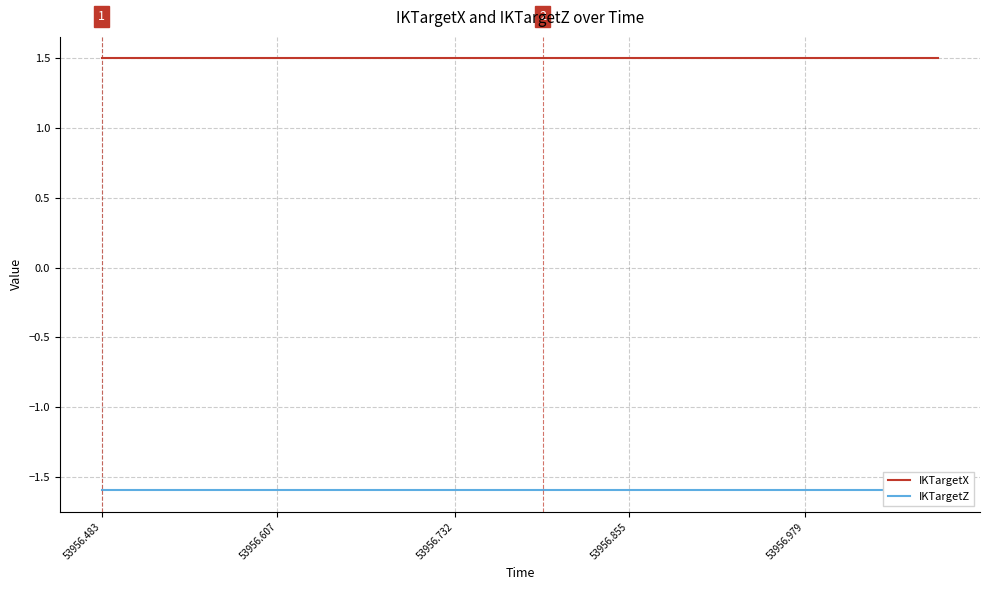

Is the value of IKTargetZ at 17 greater than the value of IKTargetX at 16?

No